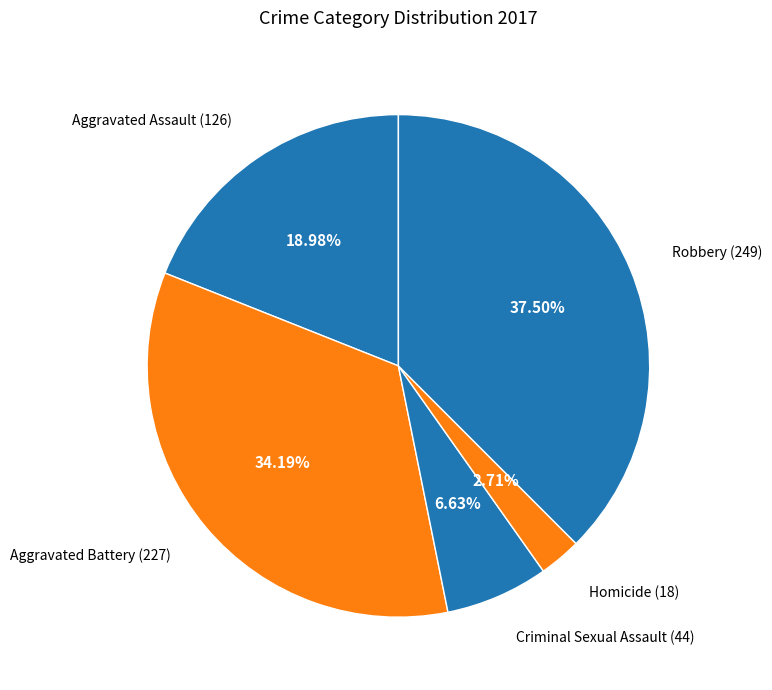

Is there any slice that represents more than half of the pie?

No